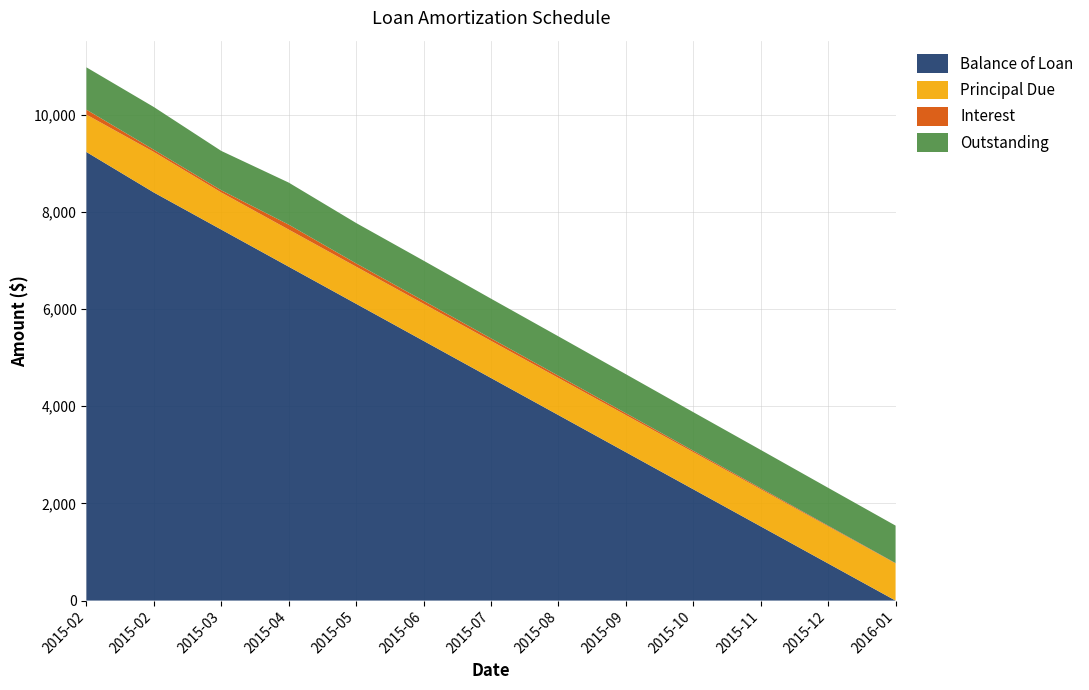

Between 2015-04-01 and 2015-12-01, which series saw the biggest shift?

Balance of Loan